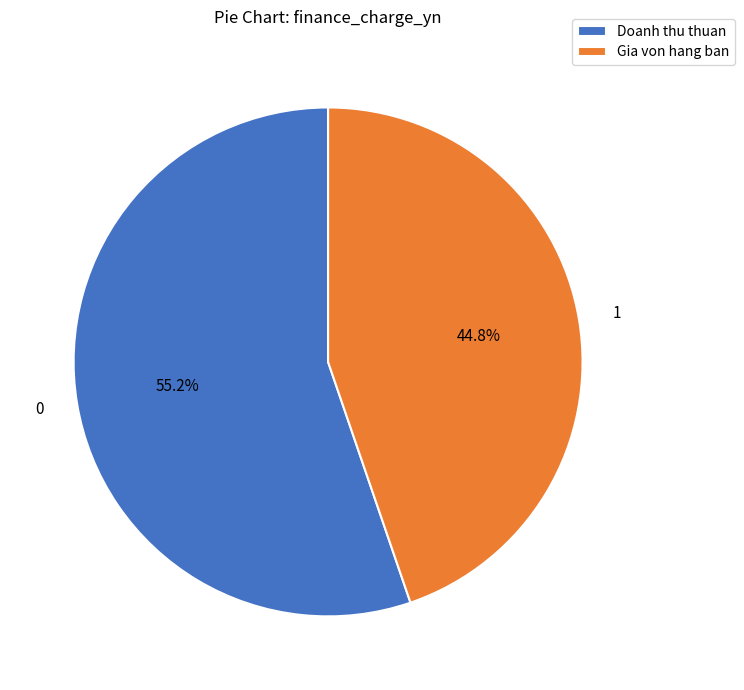

Is the sum of Gia von hang ban and Doanh thu thuan greater than half?

Yes